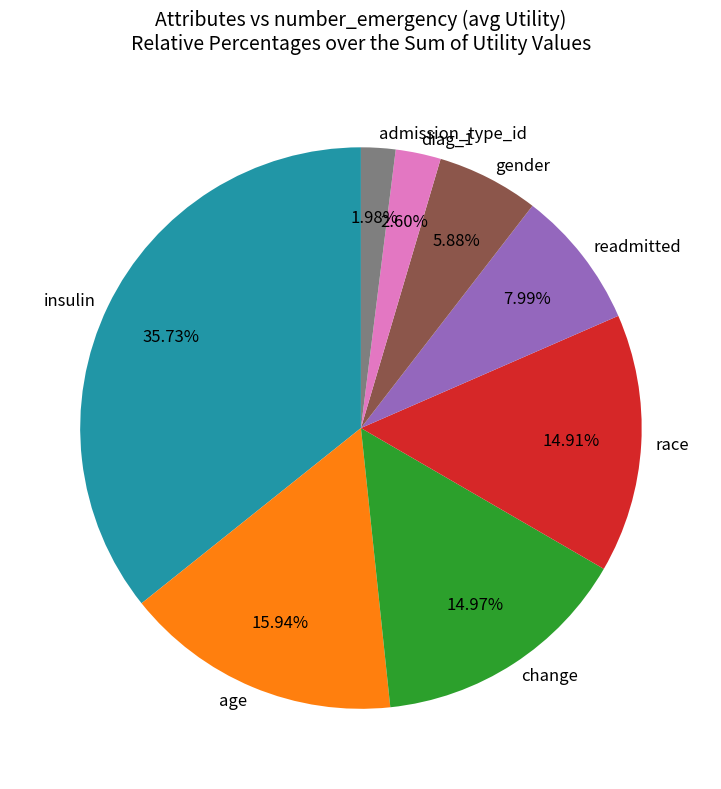

To the nearest percent, what percentage of the pie is age?

16%